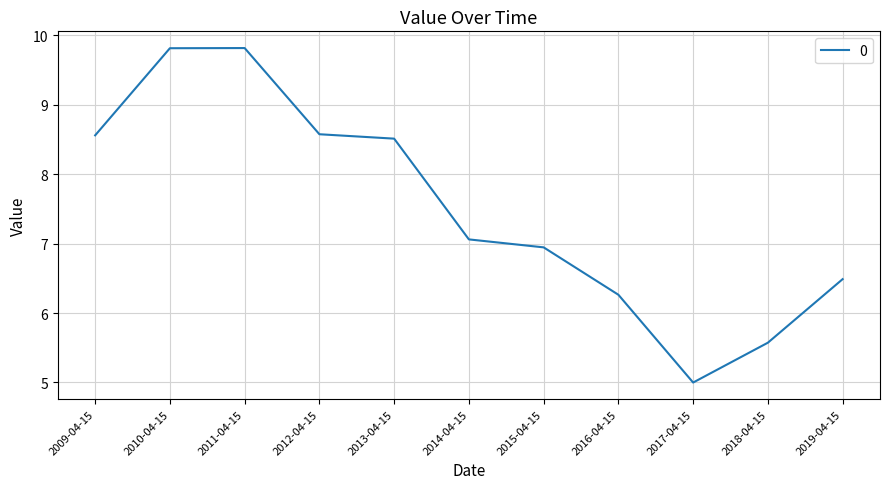

What position from the right is 2019-04-15?

1